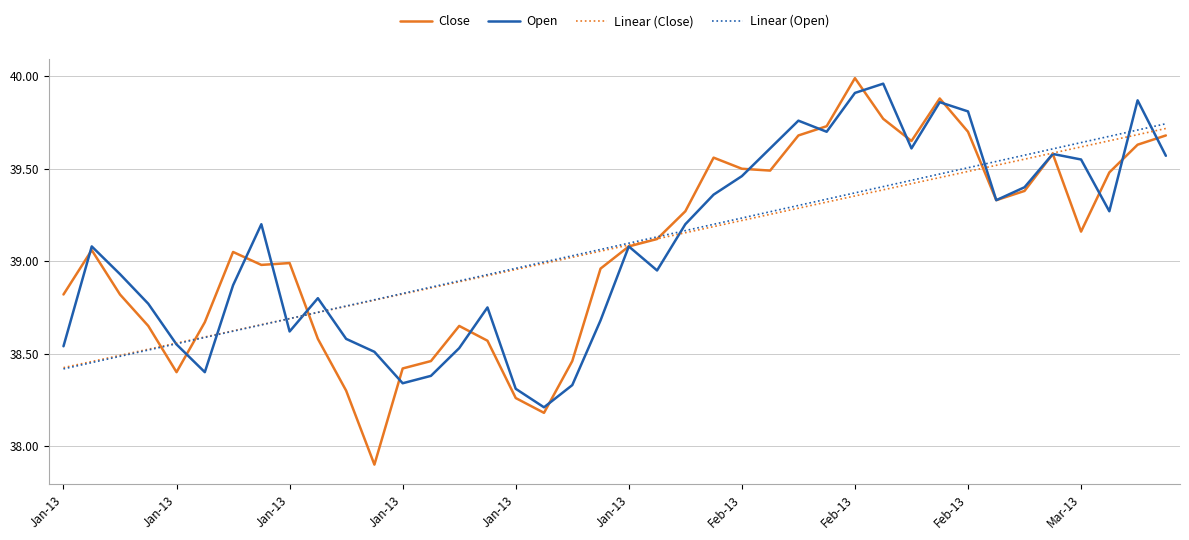

What is the minimum value shown in the chart?

37.9